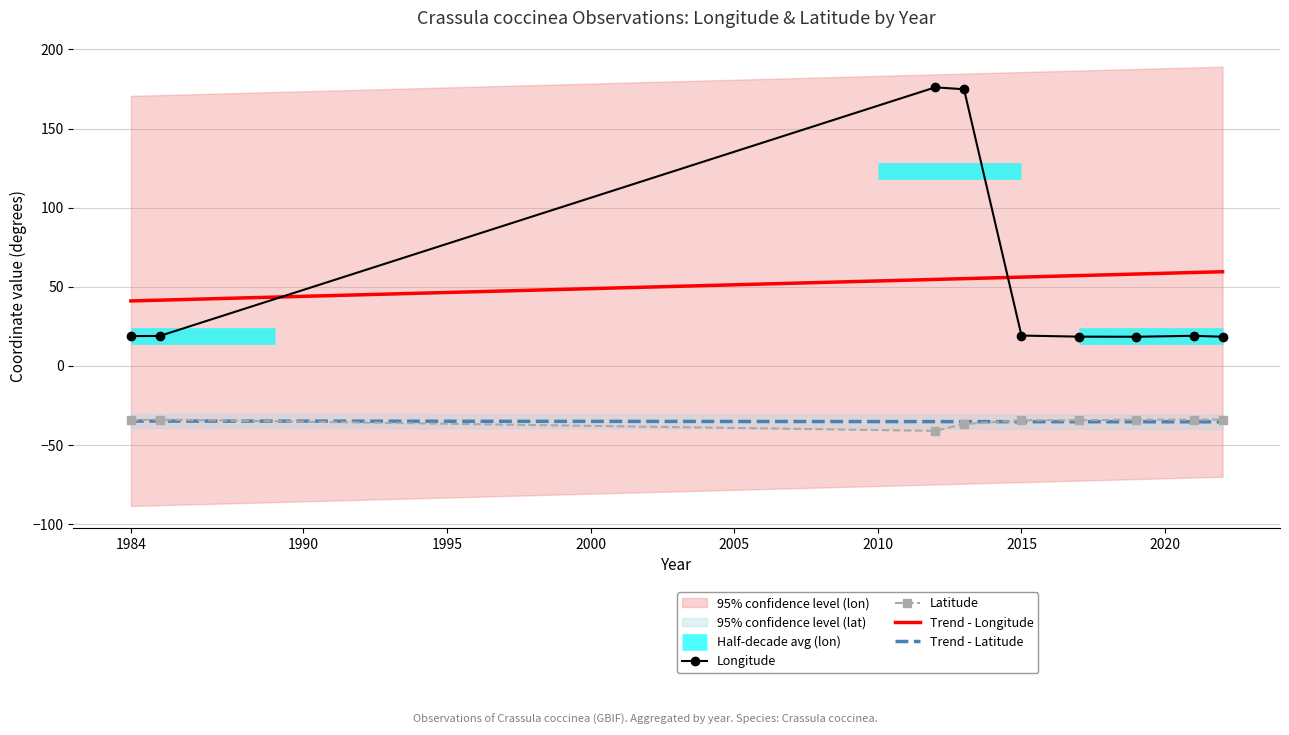

Does the chart have visible grid lines?

Yes